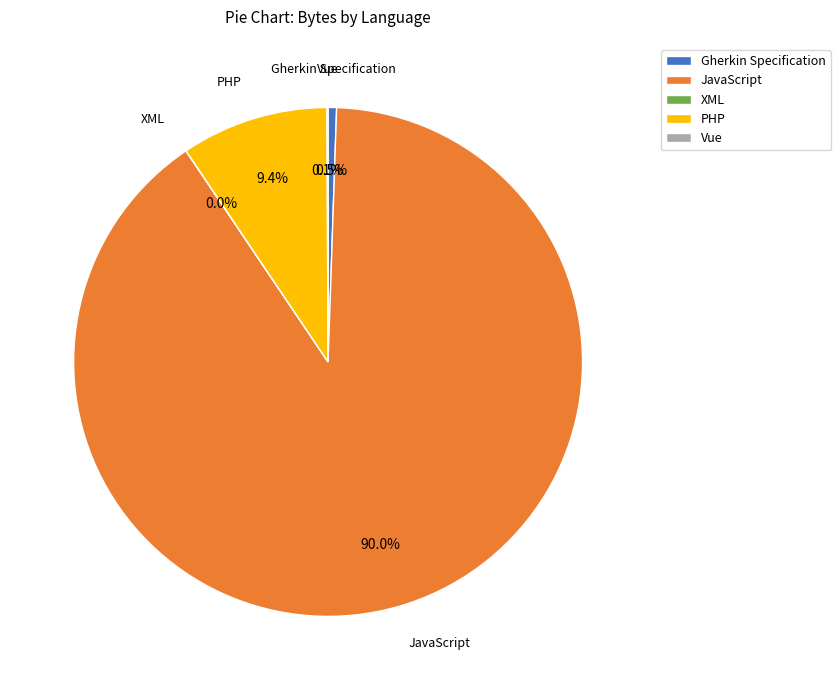

Is the sum of PHP and Gherkin Specification greater than half?

No